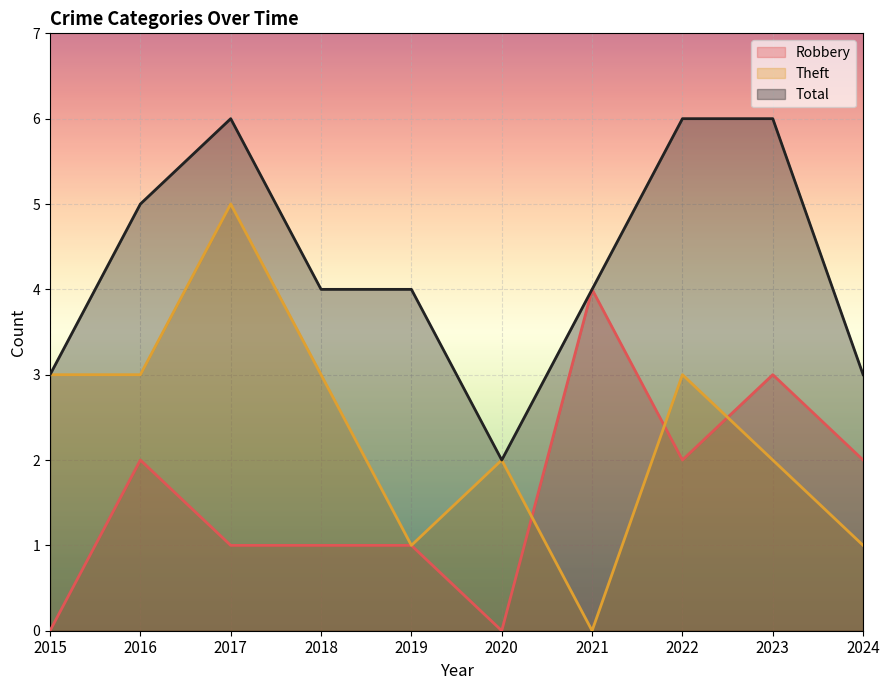

What is the value of the Total point at the 8th from the left?

6